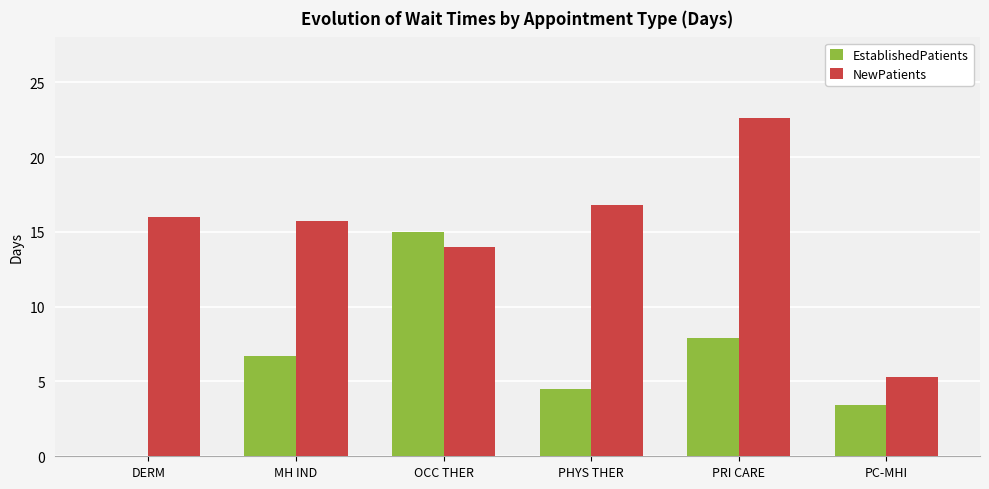

The EstablishedPatients series shows 1.5 at PC-MHI. True or false?

False